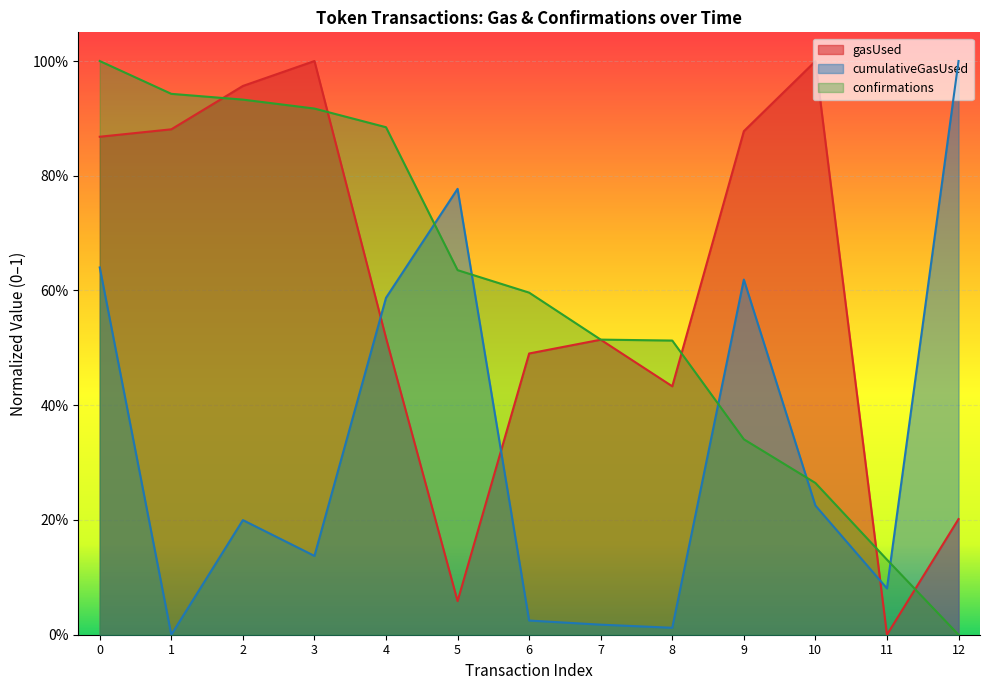

Reading right to left, what are all the values shown in this chart?

gasUsed: 12=0.2	11=0.0	10=1.0	9=0.9	8=0.4	7=0.5	6=0.5	5=0.1	4=0.5	3=1.0	2=1.0	1=0.9	0=0.9
cumulativeGasUsed: 12=1.0	11=0.1	10=0.2	9=0.6	8=0.0	7=0.0	6=0.0	5=0.8	4=0.6	3=0.1	2=0.2	1=0.0	0=0.6
confirmations: 12=0.0	11=0.1	10=0.3	9=0.3	8=0.5	7=0.5	6=0.6	5=0.6	4=0.9	3=0.9	2=0.9	1=0.9	0=1.0